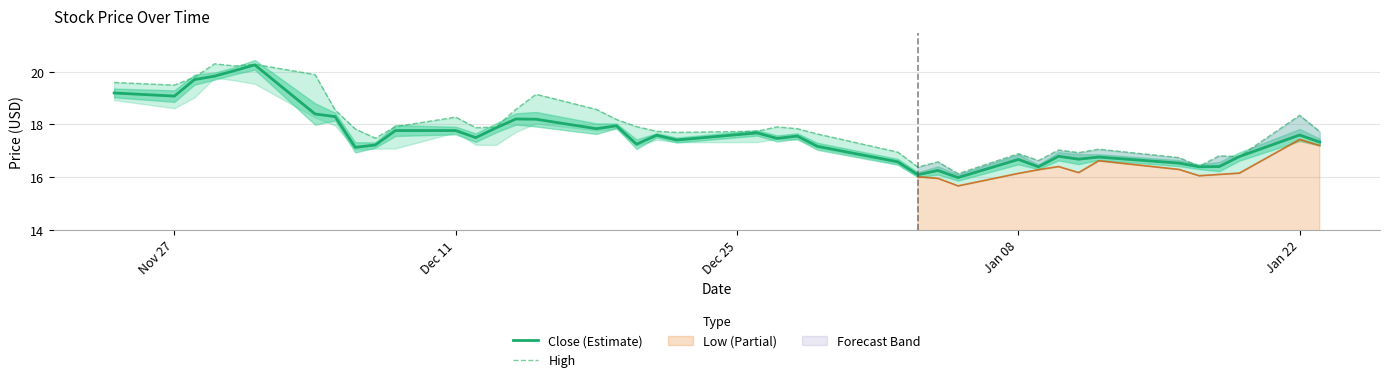

Where is the first local minimum for Close (Estimate)?

Nov 27